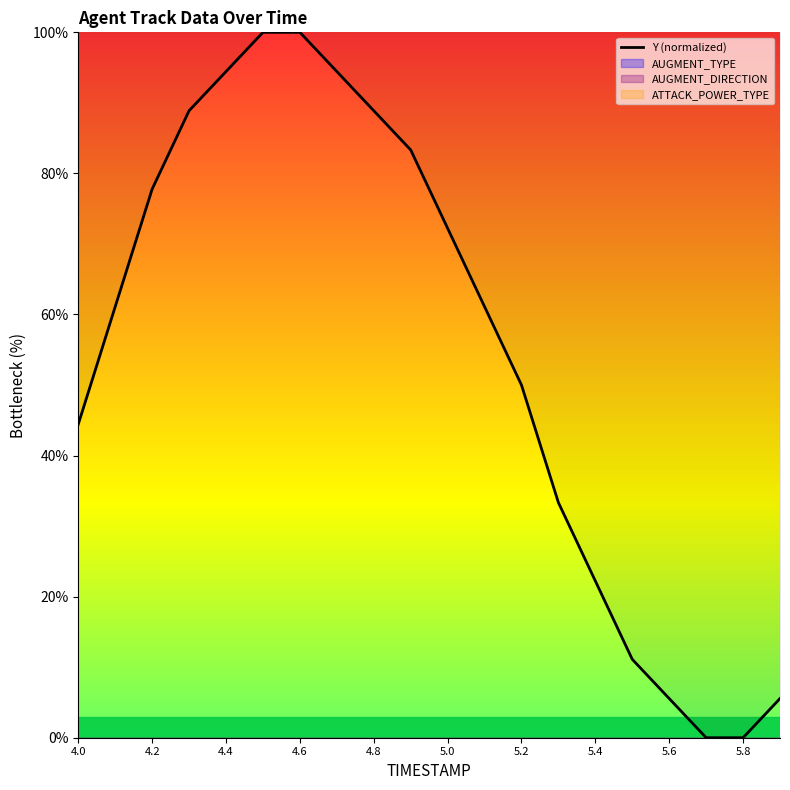

True or false: Y (normalized) has a value of 72.1 at 5.2.

False